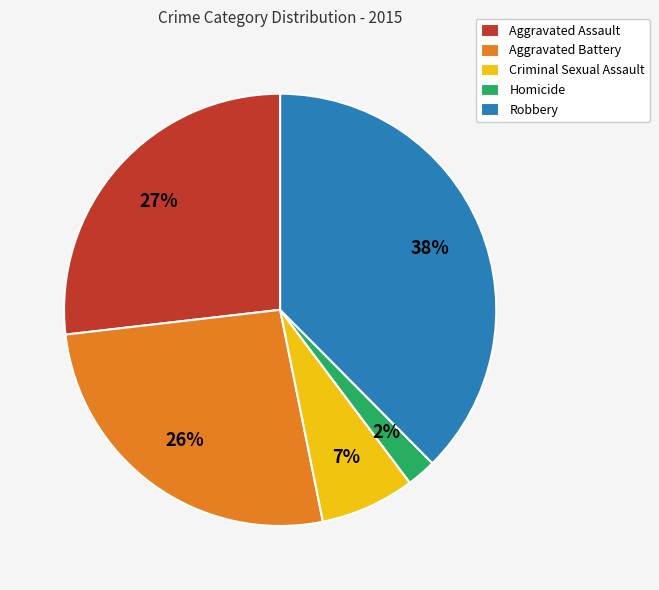

The Homicide slice represents 8% of the pie. True or false?

False